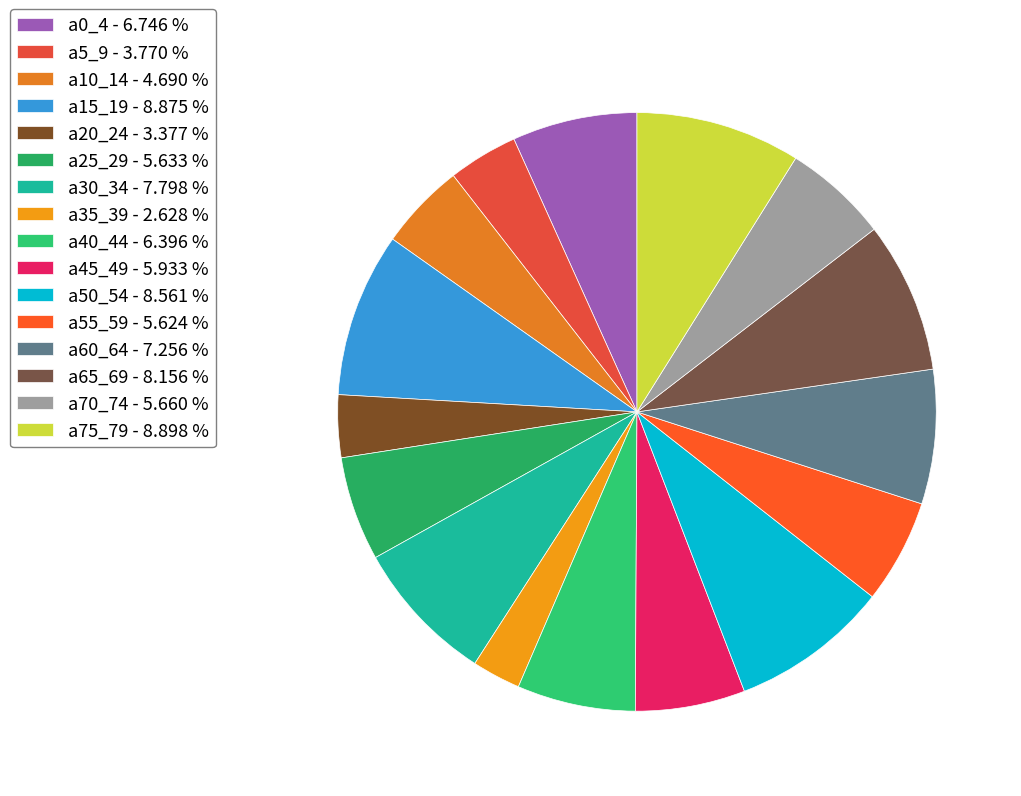

How many segments does this pie chart have?

16